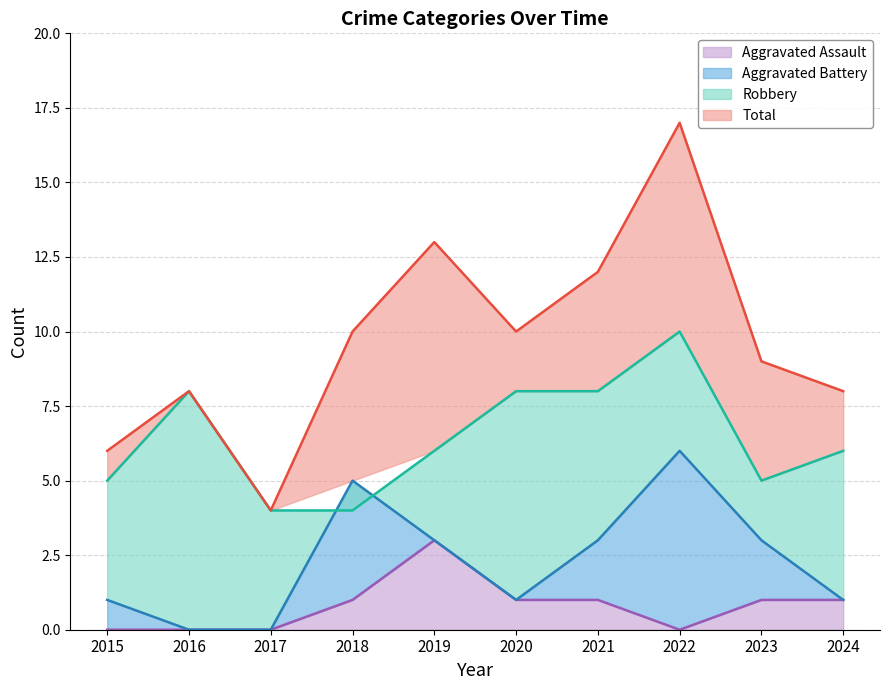

At which label does Aggravated Assault reach its minimum?

2015